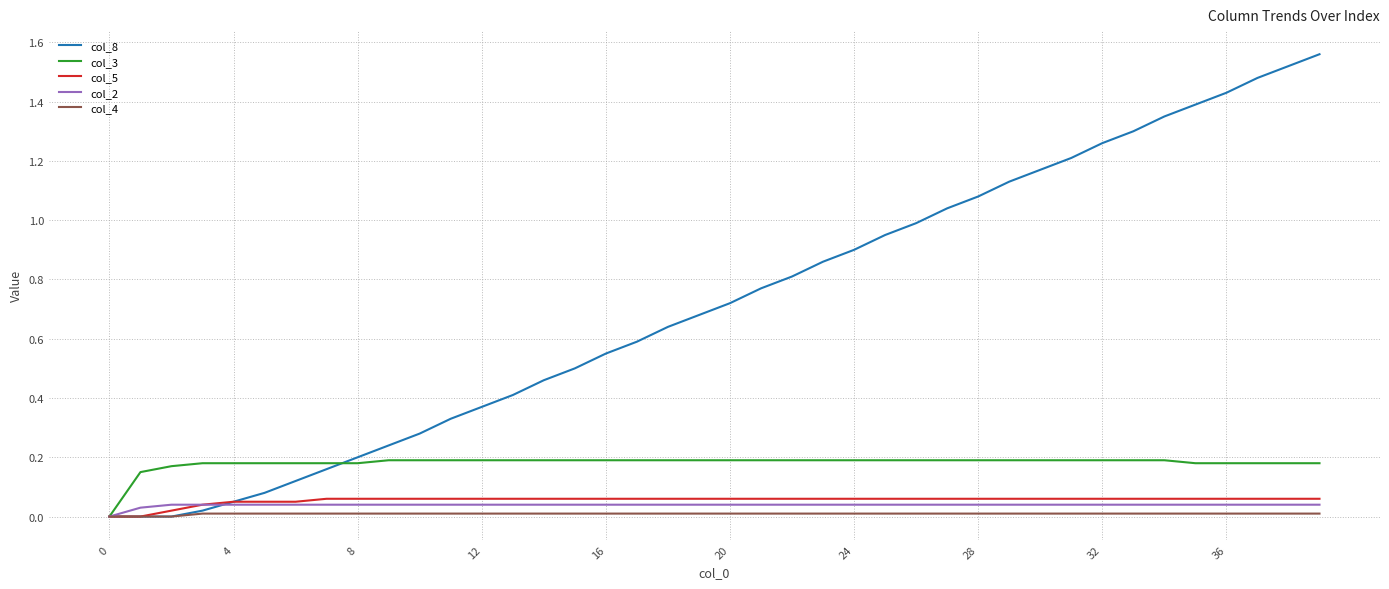

At how many categories does at least one series exceed 1?

13